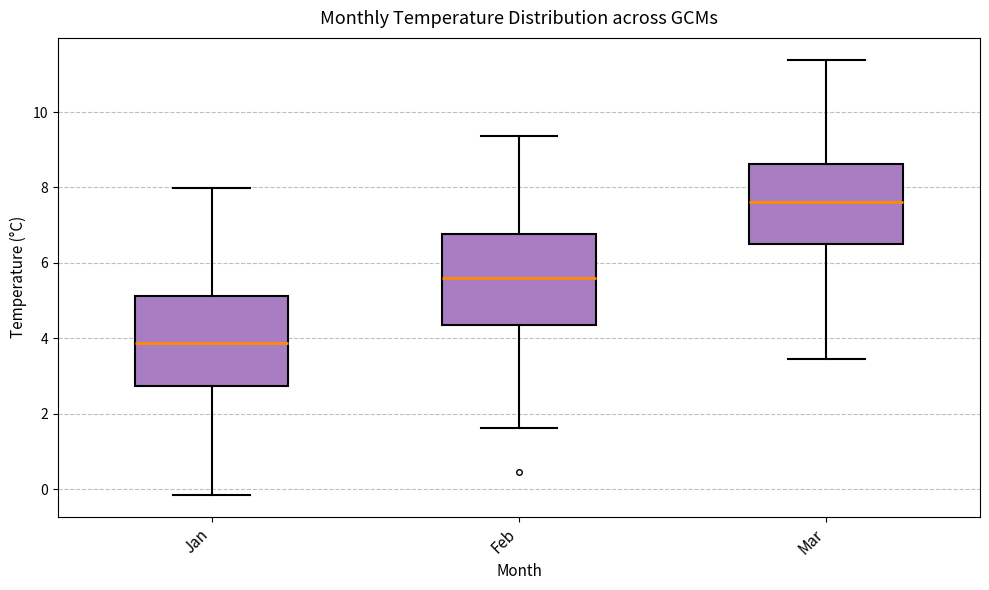

Reading left to right, read every box against the y-axis: the position of its median line, the range the box covers, and the ends of its whiskers. The values are not printed on the chart, so give them approximately, as read against the axis.

Jan: median 3.8, box 2.8 to 5.2, whiskers -0.2 to 8.0
Feb: median 5.6, box 4.4 to 6.8, whiskers 1.6 to 9.4
Mar: median 7.6, box 6.4 to 8.6, whiskers 3.4 to 11.4